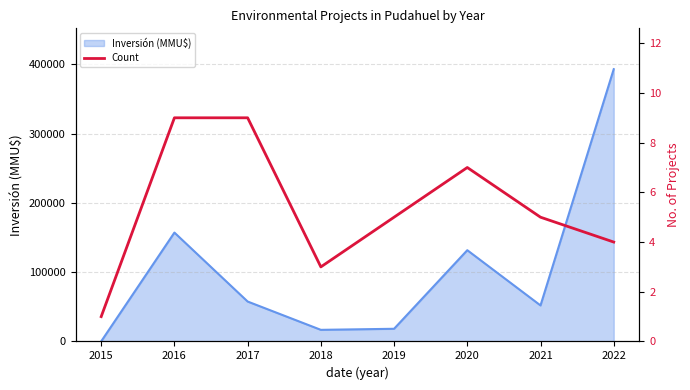

What is the minimum value shown in the chart?

1